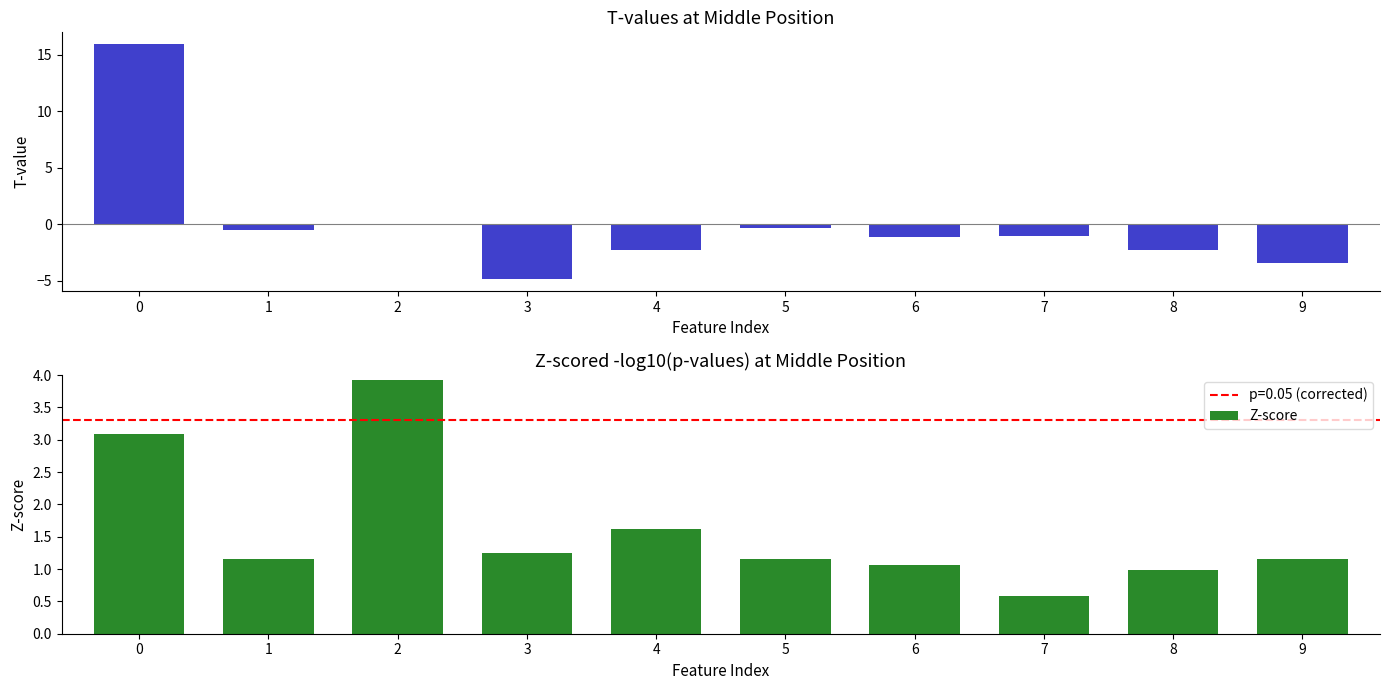

Which series has the largest range (max minus min)?

T-value